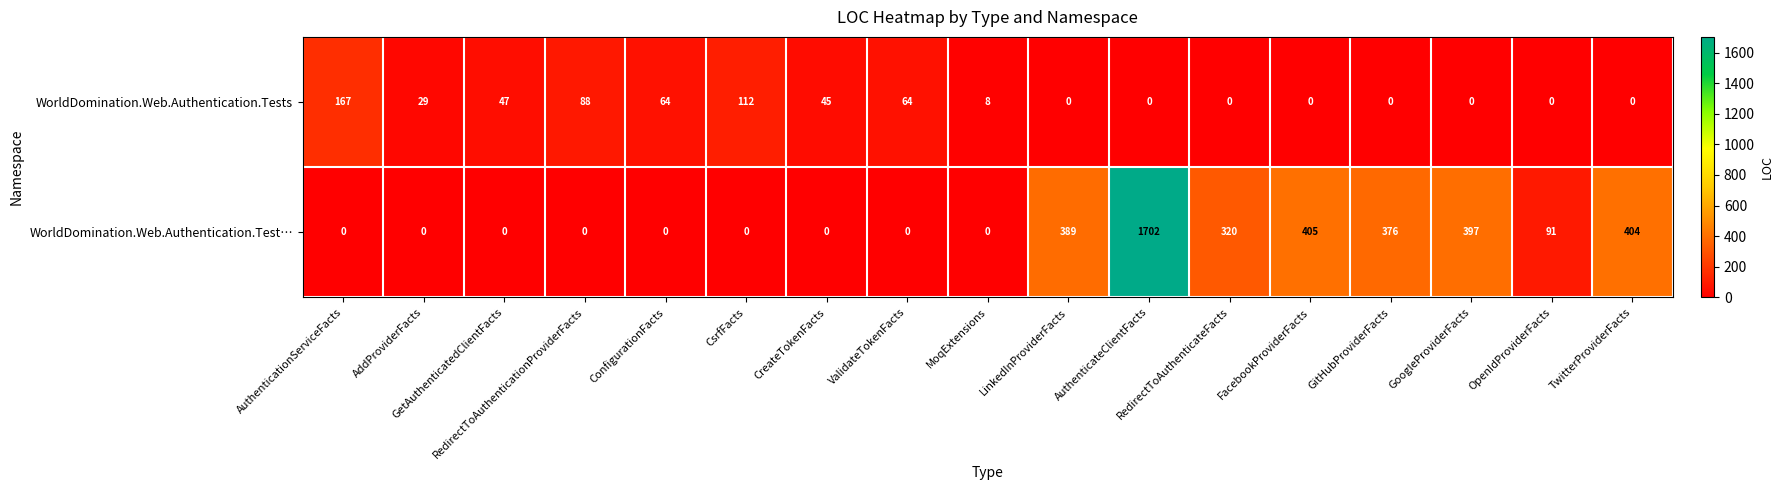

True or false: WorldDomination.Web.Authentication.Test… has a value of 60 at OpenIdProviderFacts.

False